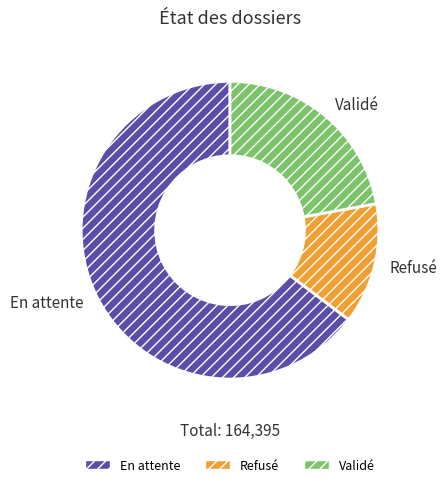

Which category has the biggest portion of the pie?

En attente